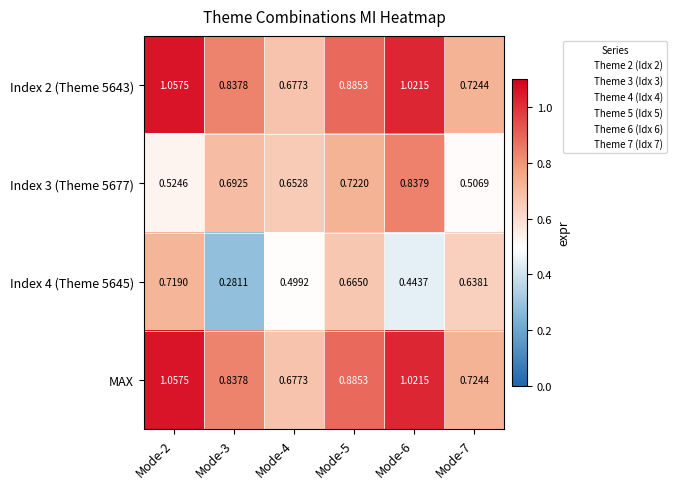

Is the value of Index 4 (Theme 5645) at Mode-4 greater than the value of Index 2 (Theme 5643) at Mode-3?

No